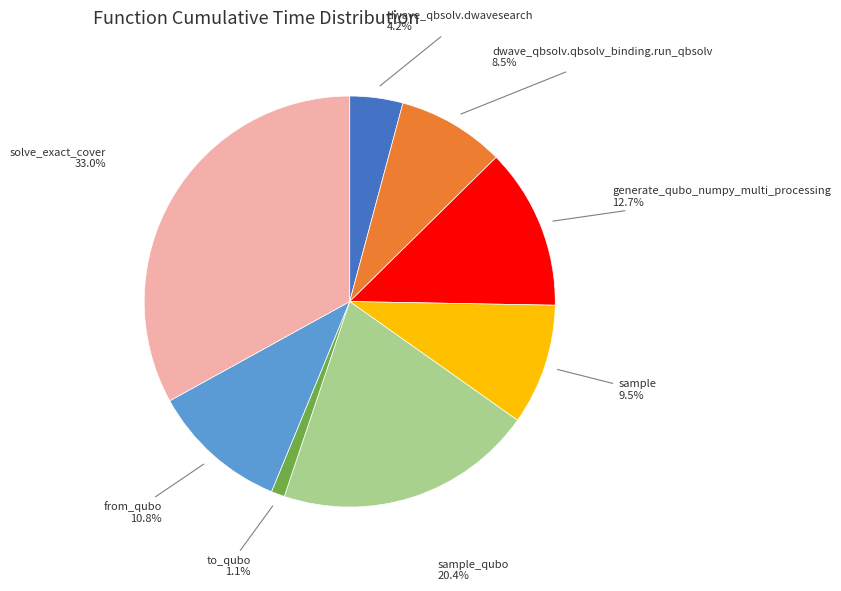

How many slices are in this pie chart?

8